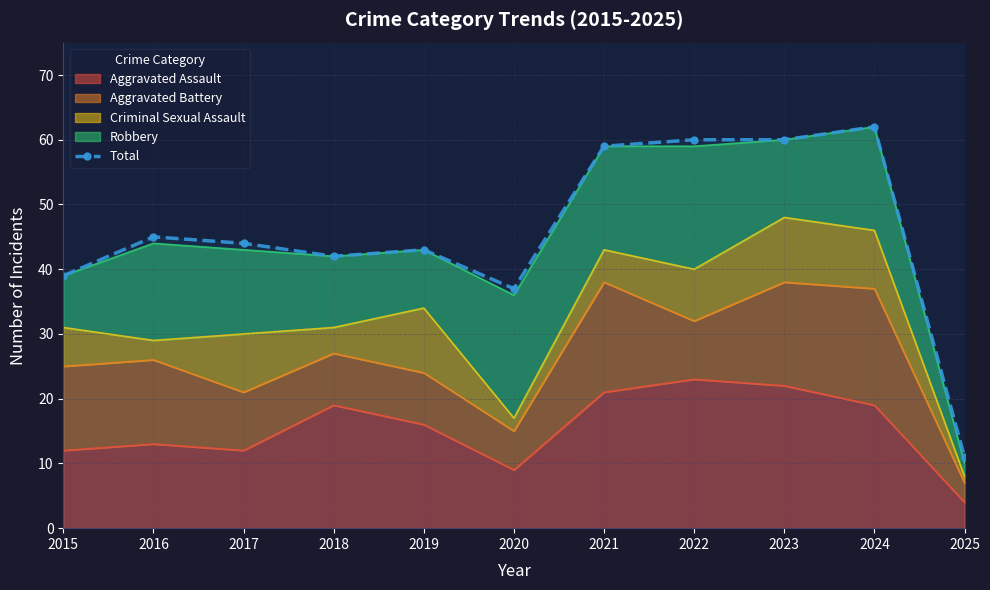

List the labels in order of value, smallest first.

2025, 2020, 2015, 2018, 2019, 2017, 2016, 2021, 2022, 2023, 2024